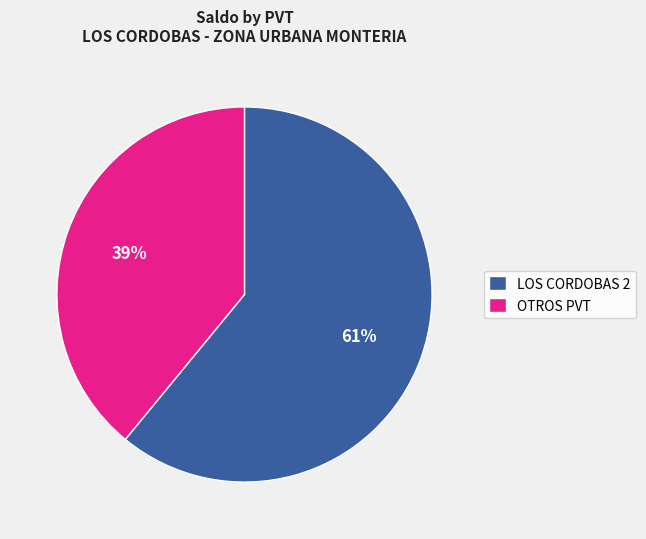

What is the largest slice in the pie chart?

LOS CORDOBAS 2